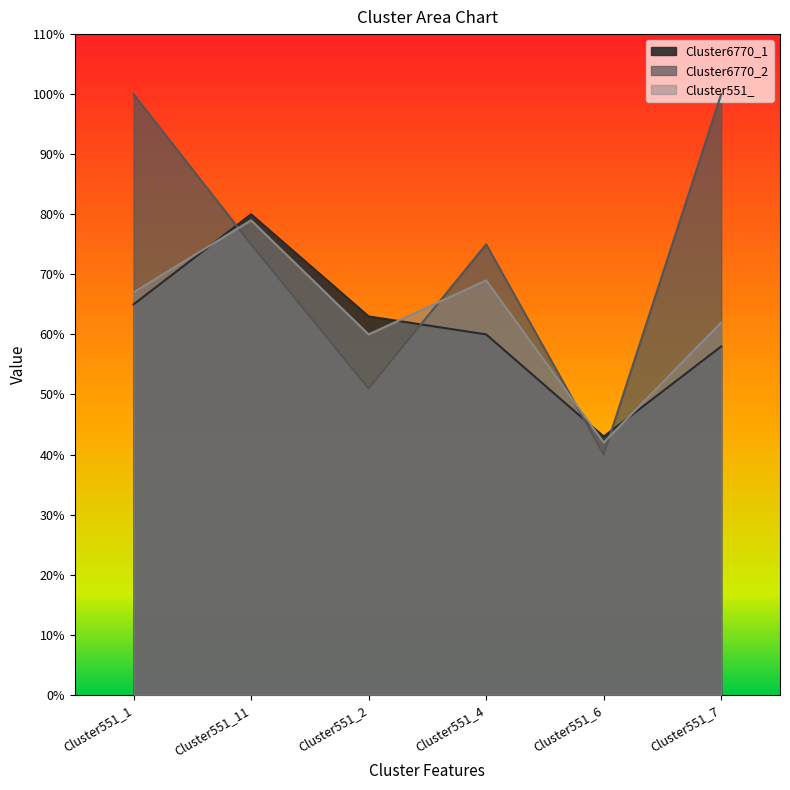

What are all the series names shown in the legend?

Cluster6770_1, Cluster6770_2, Cluster551_